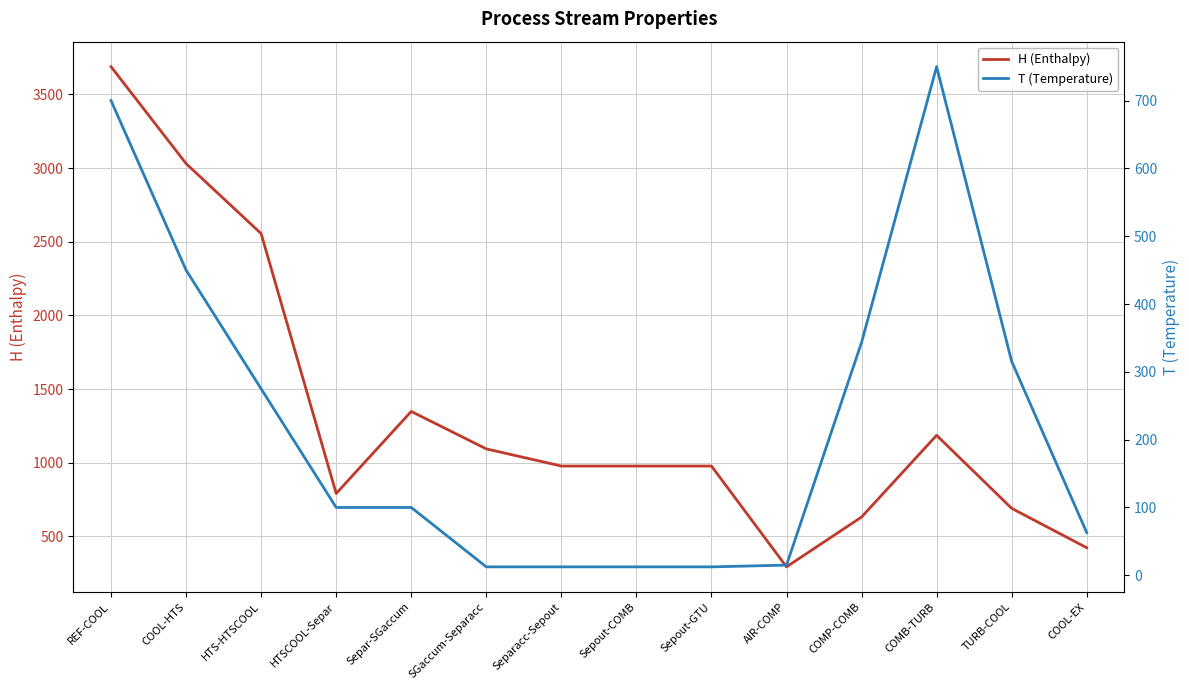

What is the minimum value shown in the chart?

12.4